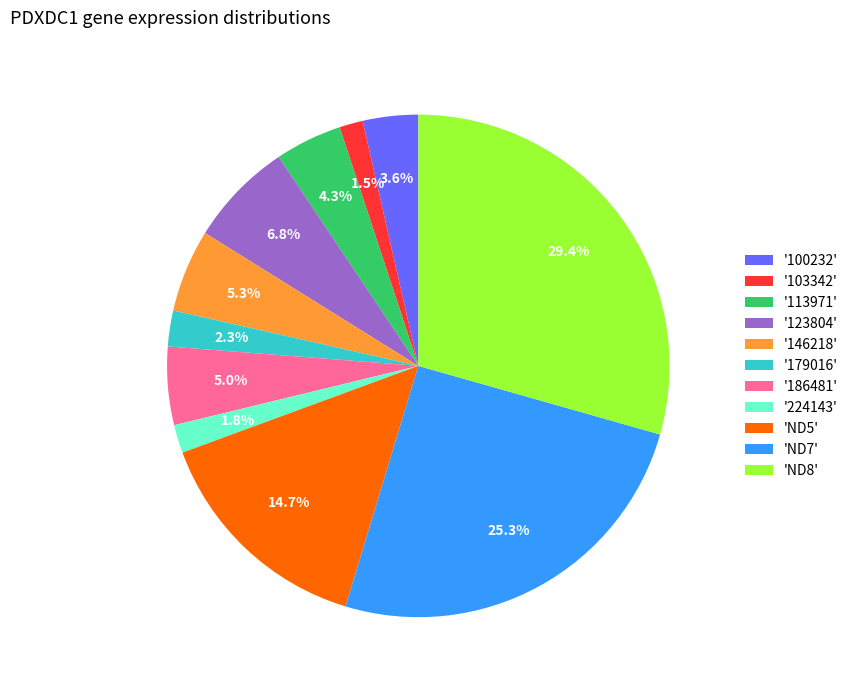

Does '179016' account for over 50% of the chart?

No